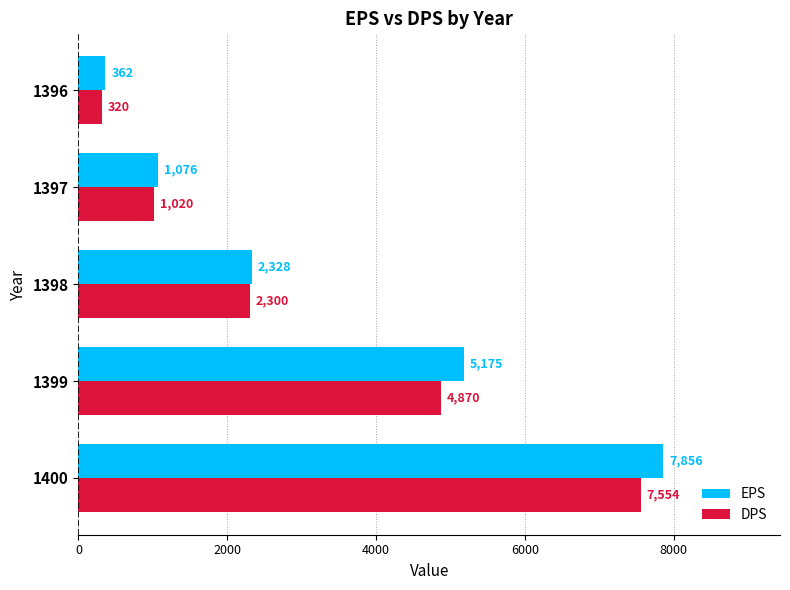

List the labels in order of EPS value, smallest first.

1396, 1397, 1398, 1399, 1400